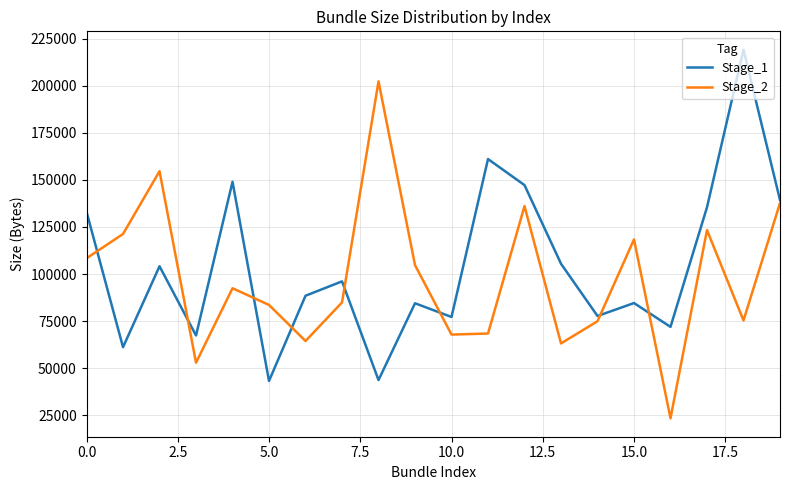

What is the smallest value displayed?

23432